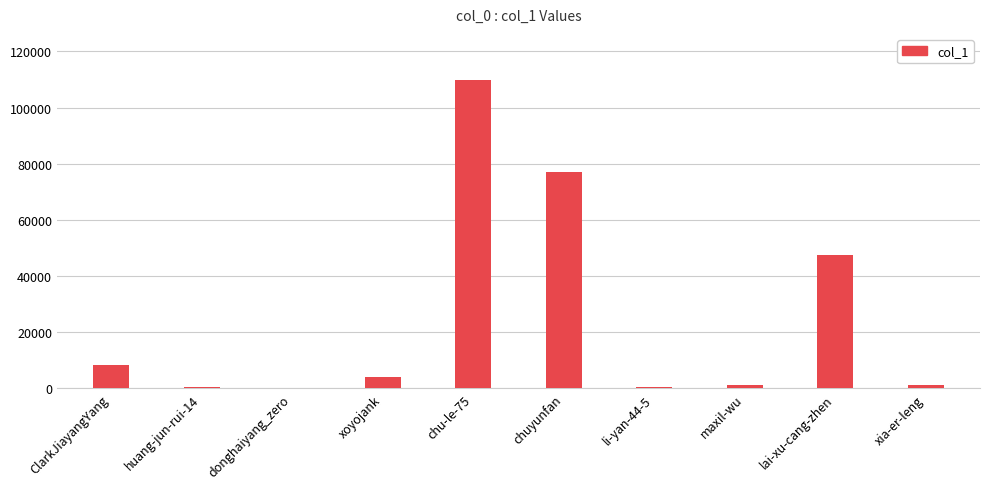

The value at xoyojank is 4169. True or false?

True